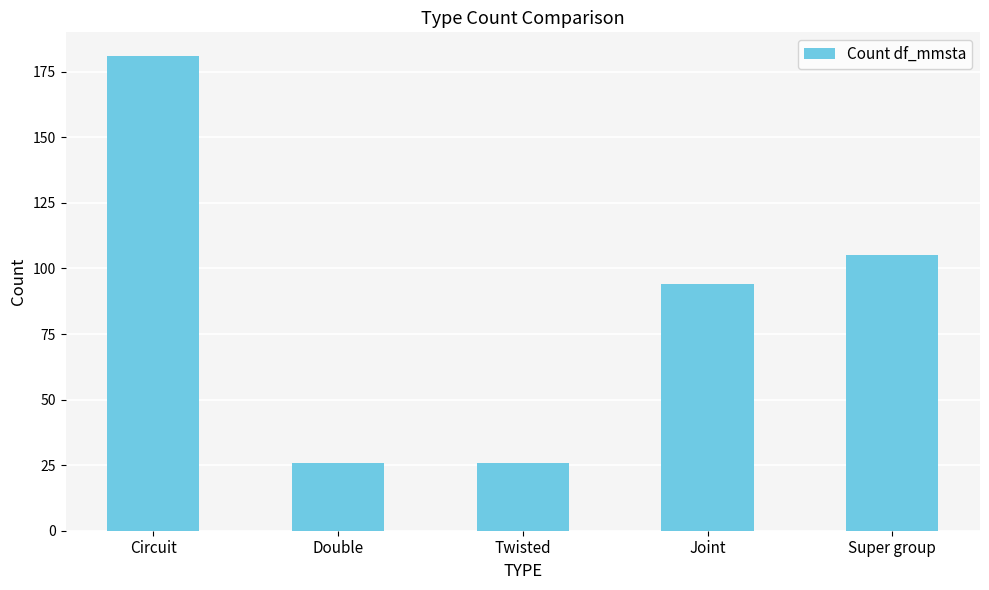

What is the sum of all values?

432